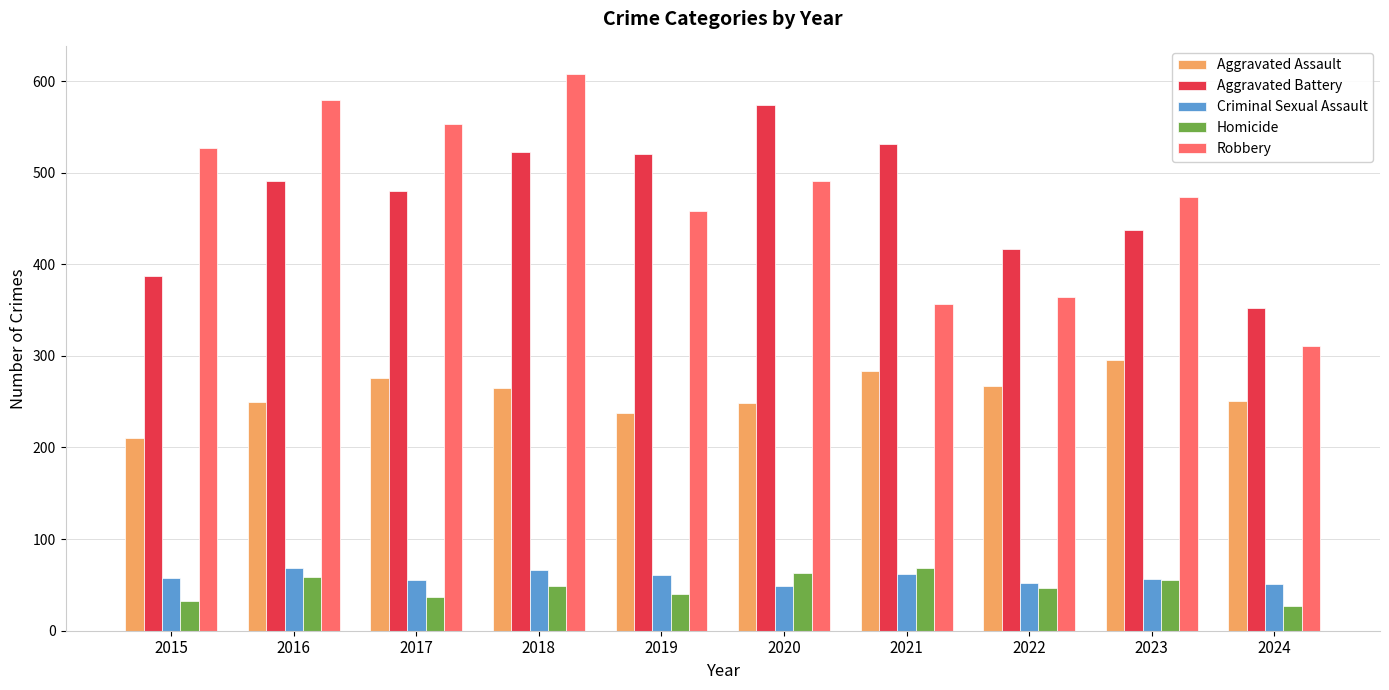

What is the sum of the Robbery values at 2015 and 2018?

1135